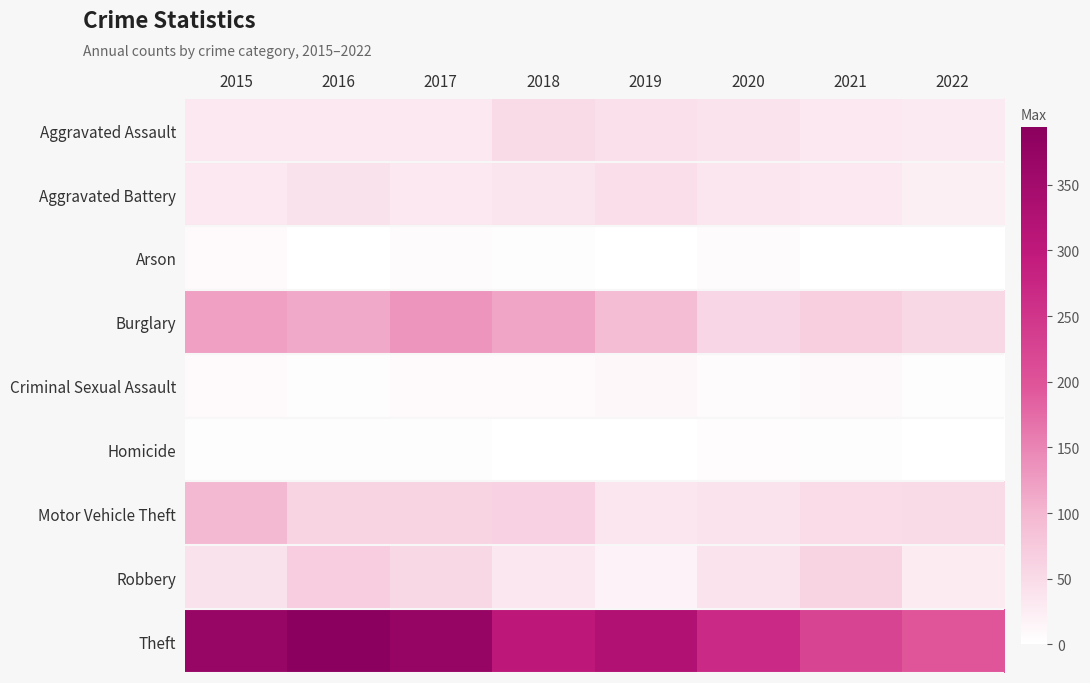

Reading right to left, list all the values displayed in this chart.

Aggravated Assault: 2022=29	2021=32	2020=39	2019=43	2018=50	2017=32	2016=32	2015=32
Aggravated Battery: 2022=23	2021=31	2020=35	2019=44	2018=37	2017=32	2016=41	2015=31
Arson: 2022=0	2021=0	2020=6	2019=1	2018=2	2017=5	2016=1	2015=9
Burglary: 2022=55	2021=67	2020=56	2019=92	2018=117	2017=133	2016=113	2015=123
Criminal Sexual Assault: 2022=3	2021=10	2020=6	2019=11	2018=9	2017=7	2016=2	2015=9
Homicide: 2022=0	2021=2	2020=4	2019=0	2018=0	2017=2	2016=2	2015=3
Motor Vehicle Theft: 2022=51	2021=49	2020=40	2019=35	2018=63	2017=59	2016=59	2015=96
Robbery: 2022=27	2021=59	2020=40	2019=17	2018=33	2017=55	2016=69	2015=41
Theft: 2022=196	2021=224	2020=267	2019=325	2018=305	2017=372	2016=394	2015=369